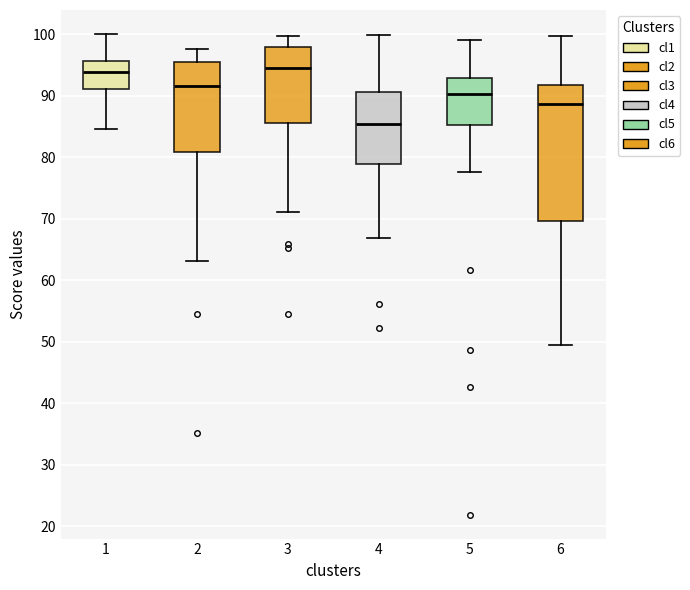

Reading left to right, transcribe this box plot: for each box, give where its median line is, the range the box spans, and where its two whiskers end, as read against the y-axis. The values are not printed on the chart, so give them approximately, as read against the axis.

1: median 94, box 91 to 96, whiskers 85 to 100
2: median 92, box 81 to 96, whiskers 63 to 98
3: median 94, box 86 to 98, whiskers 71 to 100
4: median 85, box 79 to 91, whiskers 67 to 100
5: median 90, box 85 to 93, whiskers 78 to 99
6: median 89, box 70 to 92, whiskers 50 to 100